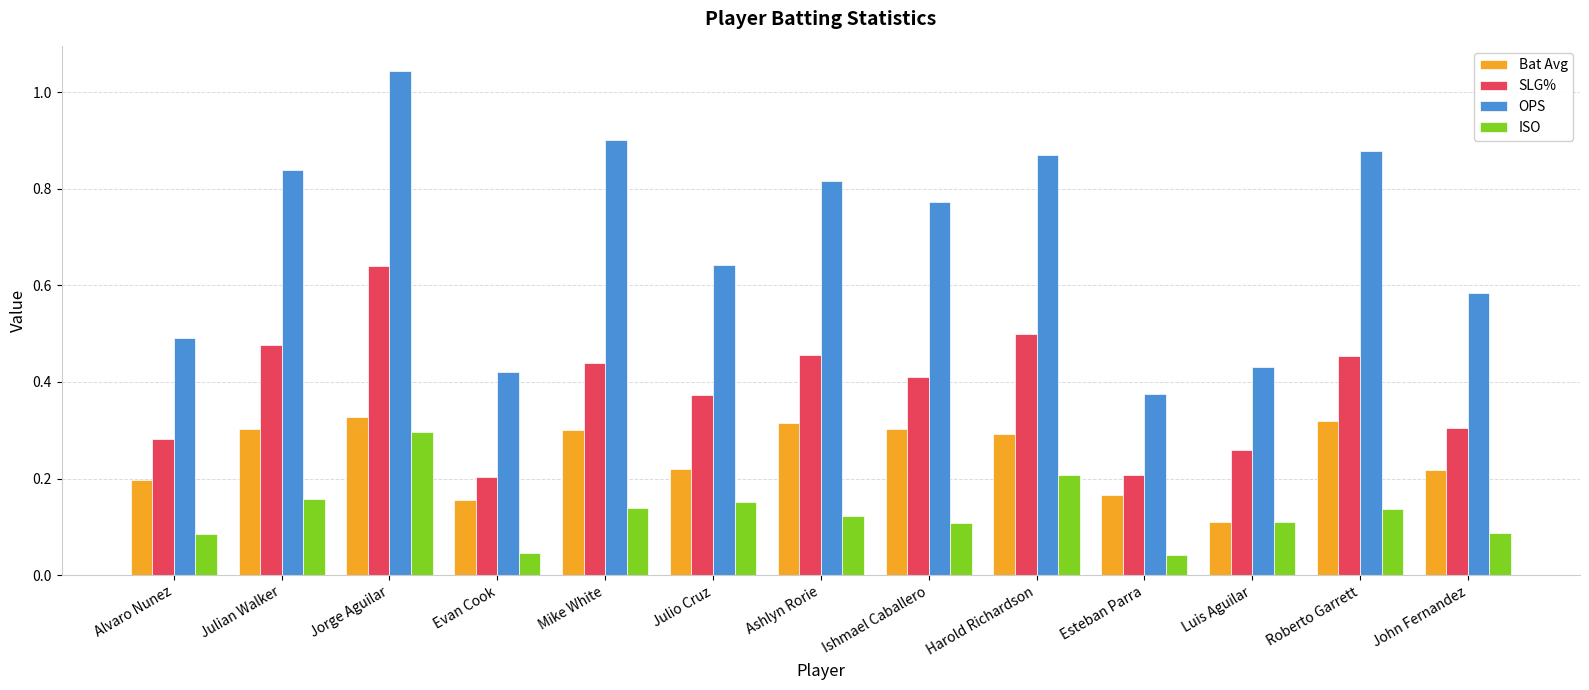

Is the value of ISO at John Fernandez greater than the value of SLG% at Alvaro Nunez?

No